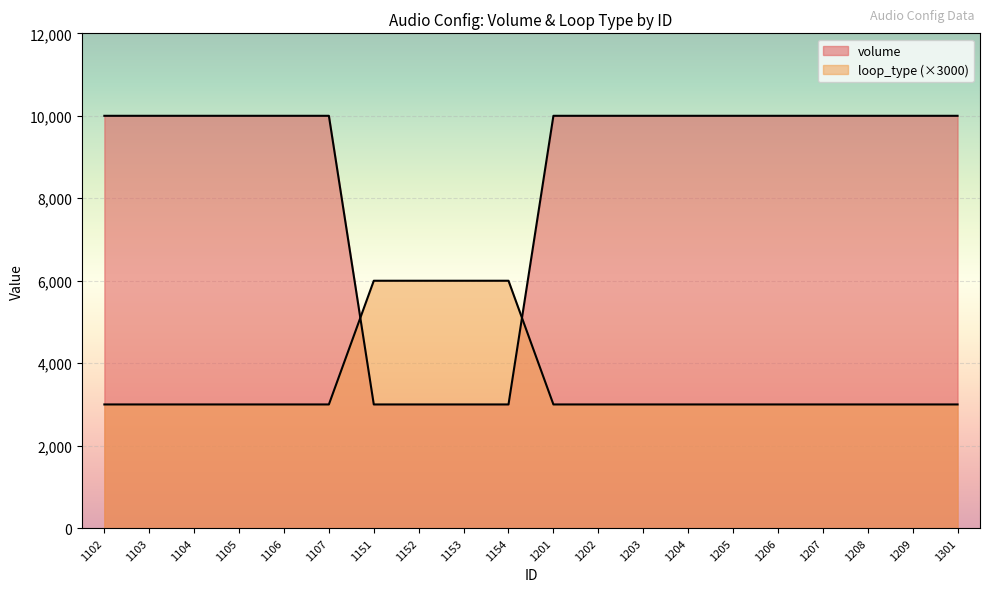

What is the average value of the loop_type series?

3600